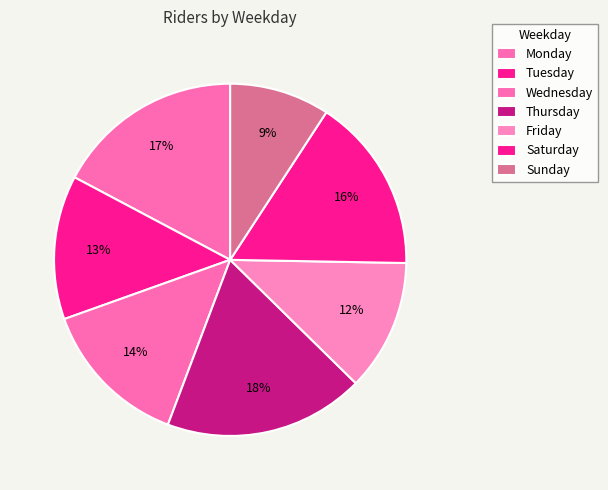

How many slices are in this pie chart?

7